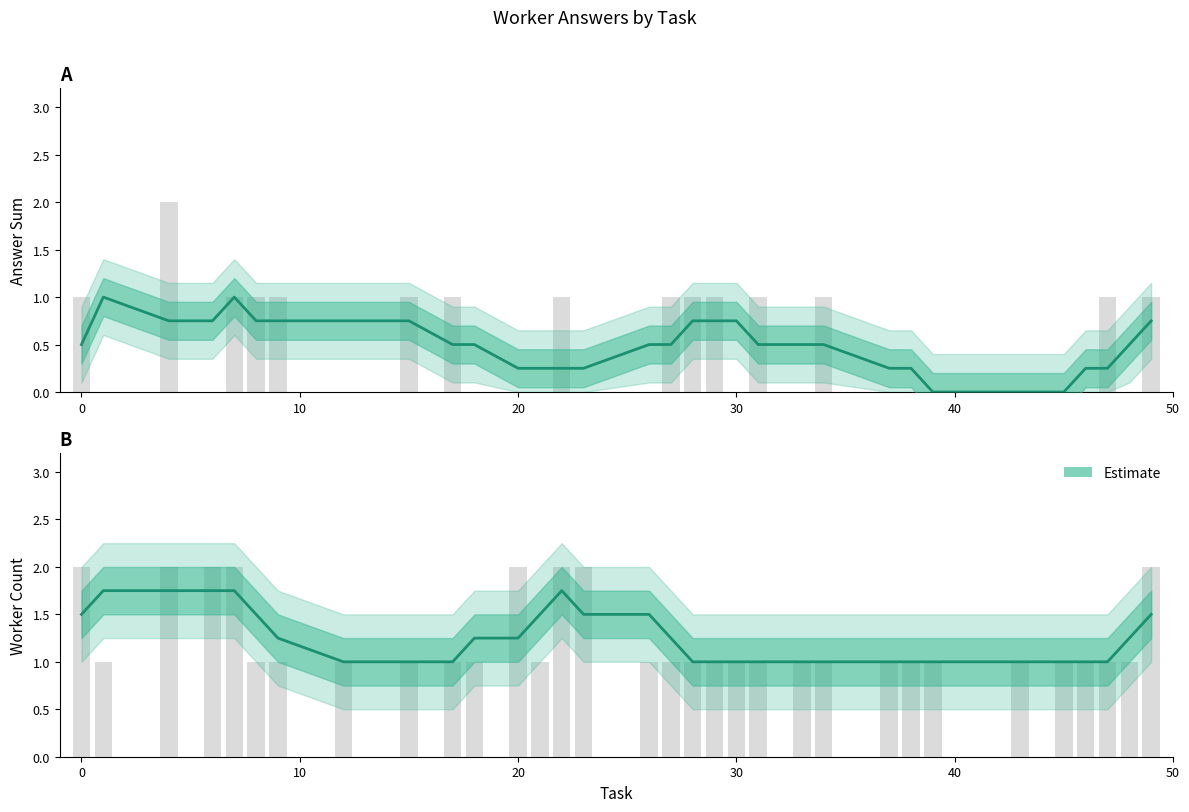

True or false: the data shows 1.6 at 30.

False